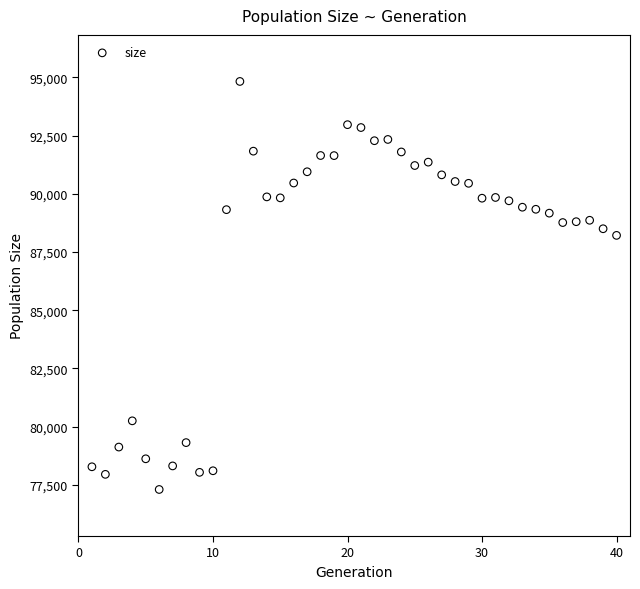

What Y value in the scatter plot is closest to 86062?

88214